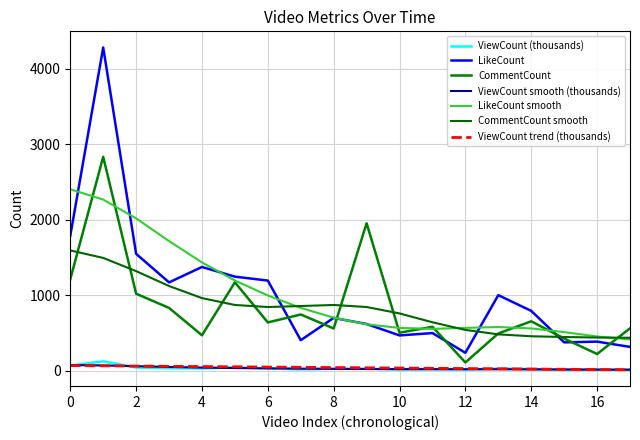

How many lines are shown in the chart?

7